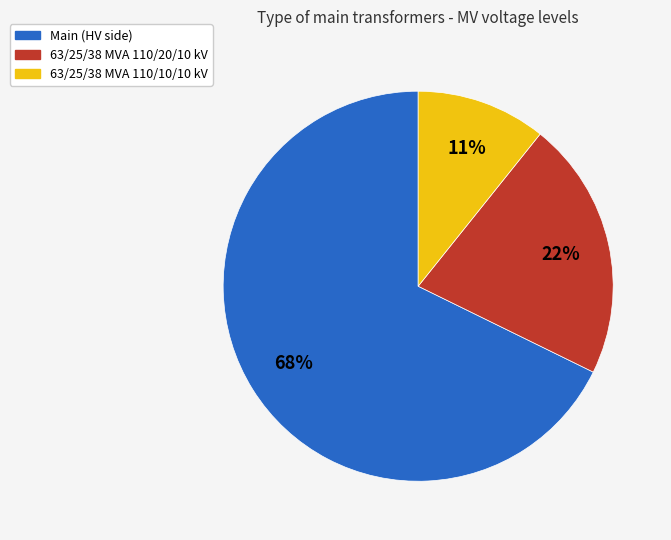

To the nearest percent, what is the average slice percentage?

33%